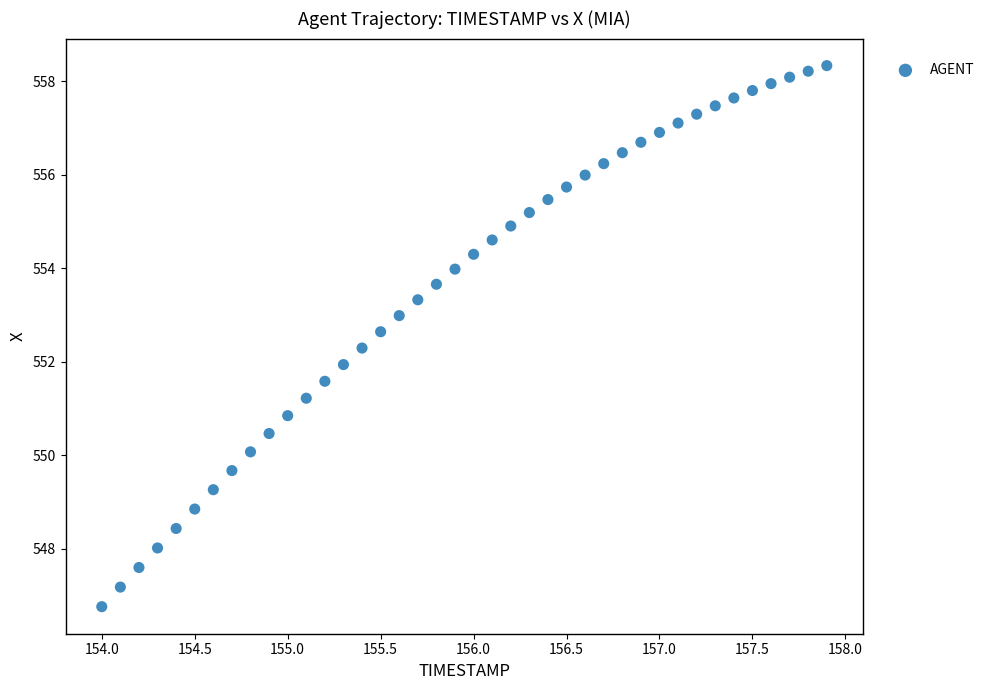

What is the range of Y values (max minus min)?

11.6